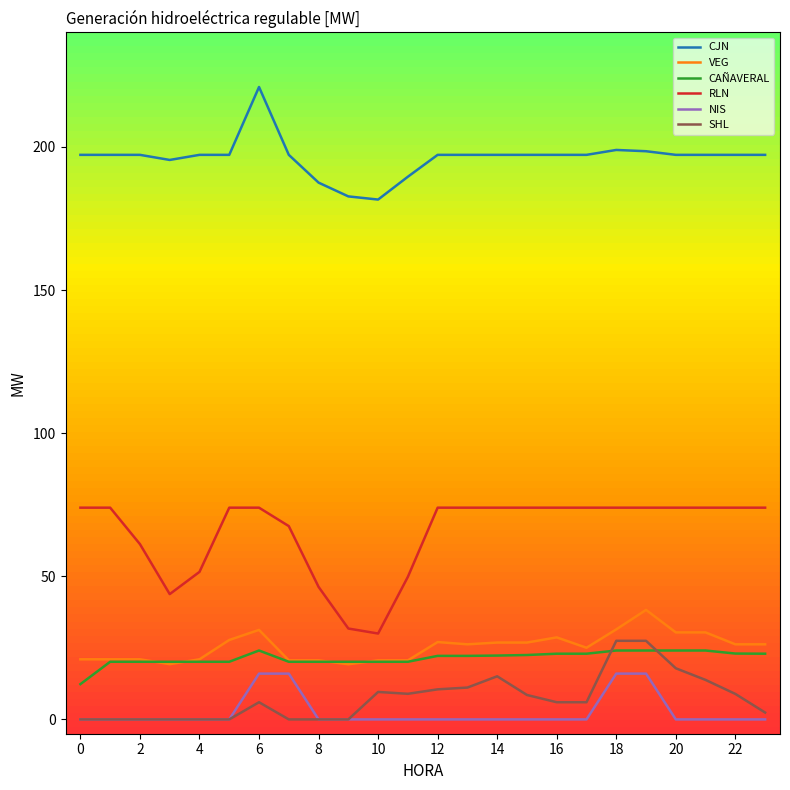

What is the label of the 22nd point from the left?

21